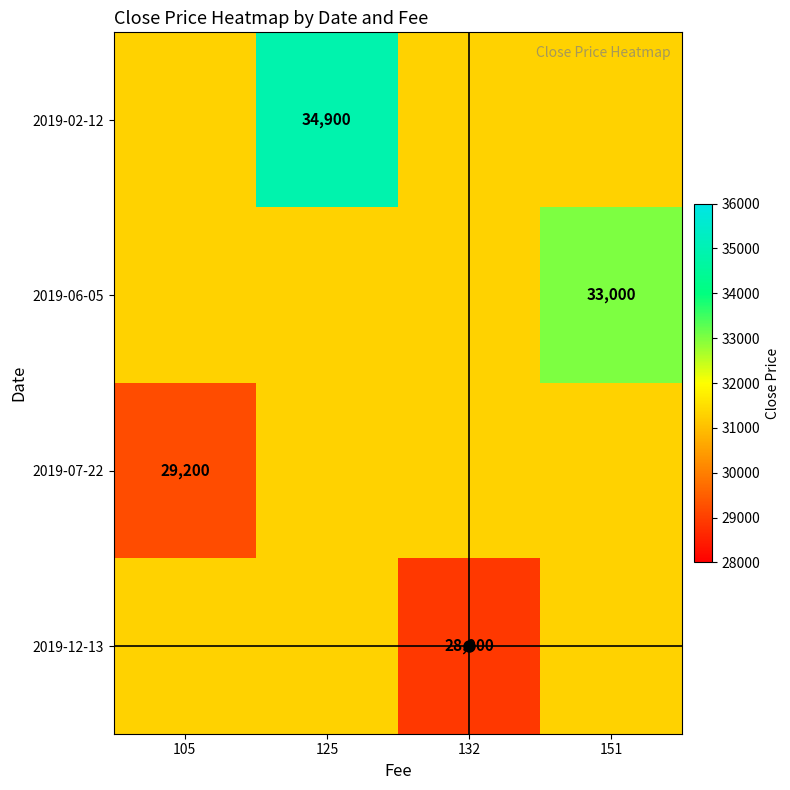

What is the total value across all series at 151?

33000